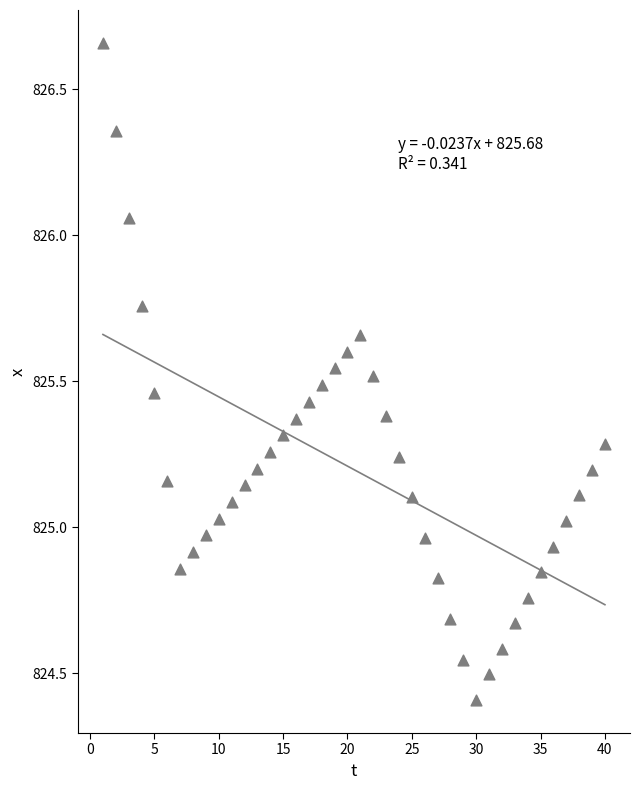

What is the range of X values (max minus min)?

39.0